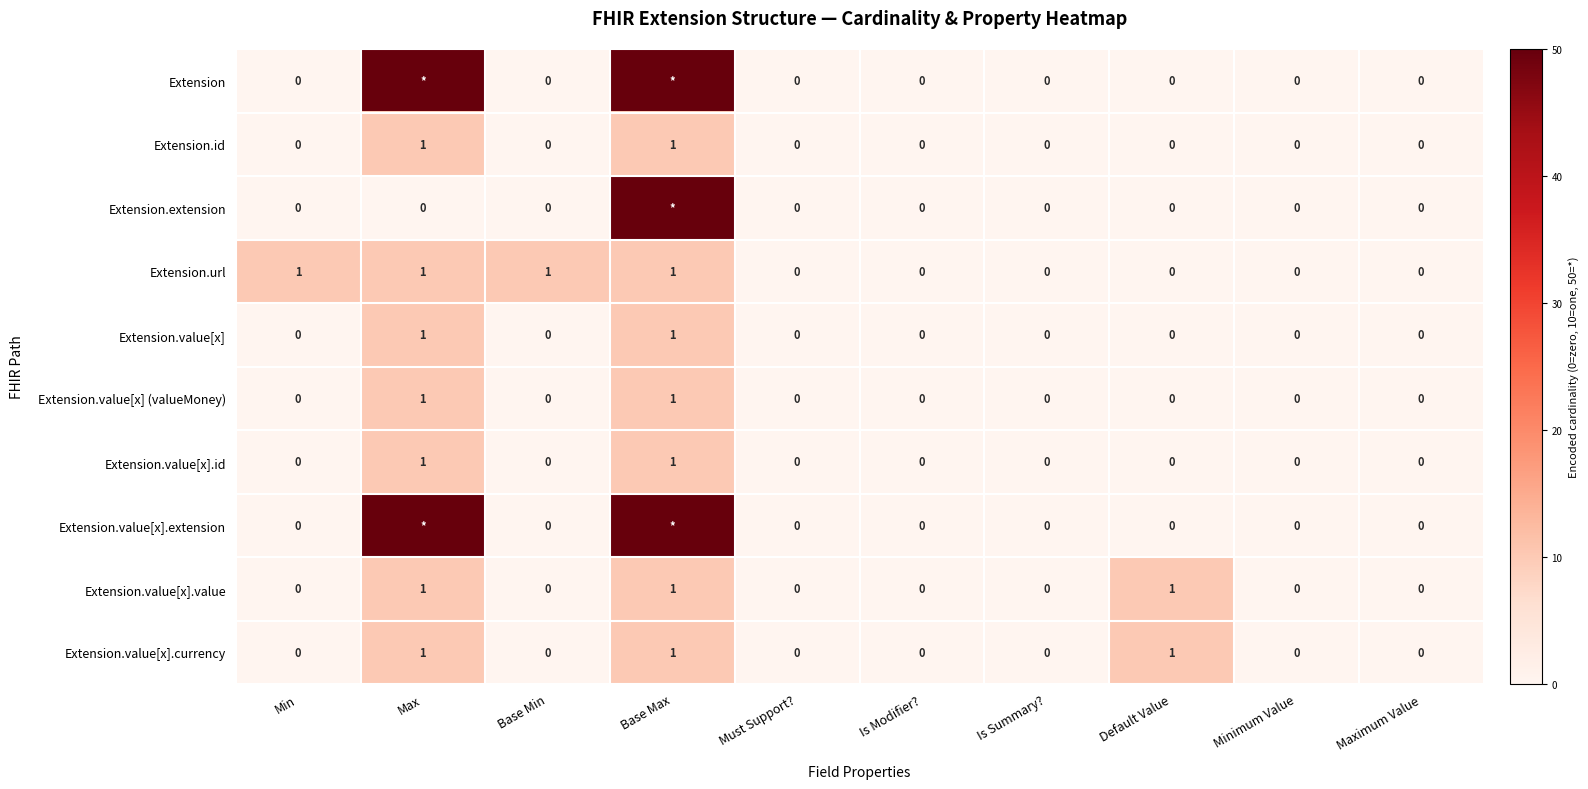

Is it true that Extension.value[x] (valueMoney) equals 0 at Must Support??

True